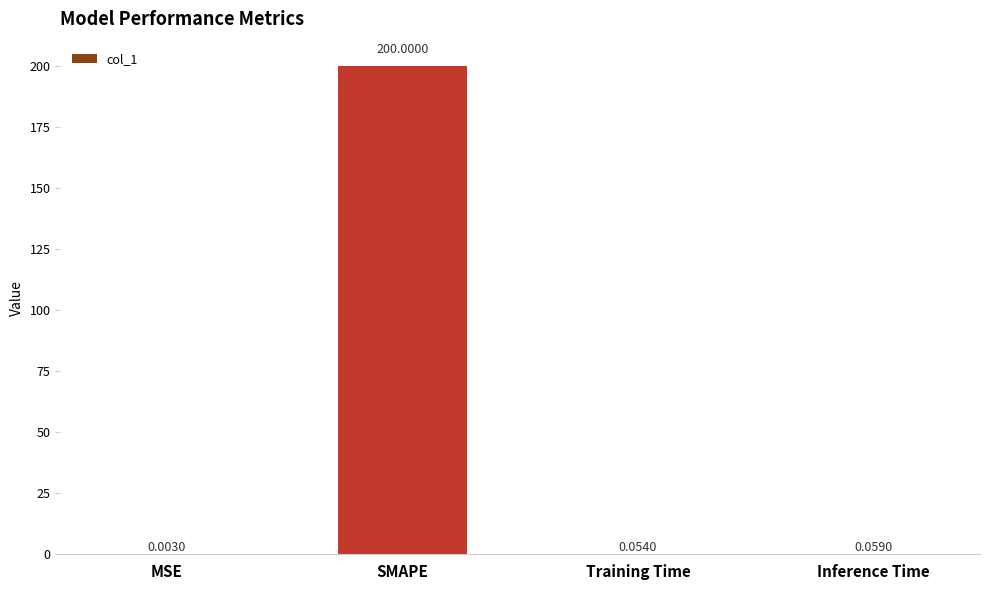

Where is the data nearest to the value 100?

Inference Time